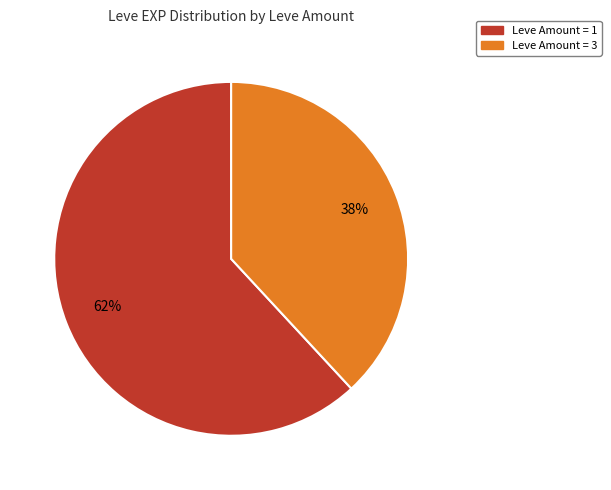

To the nearest percent, what is the difference between the largest and smallest slice percentages?

24%